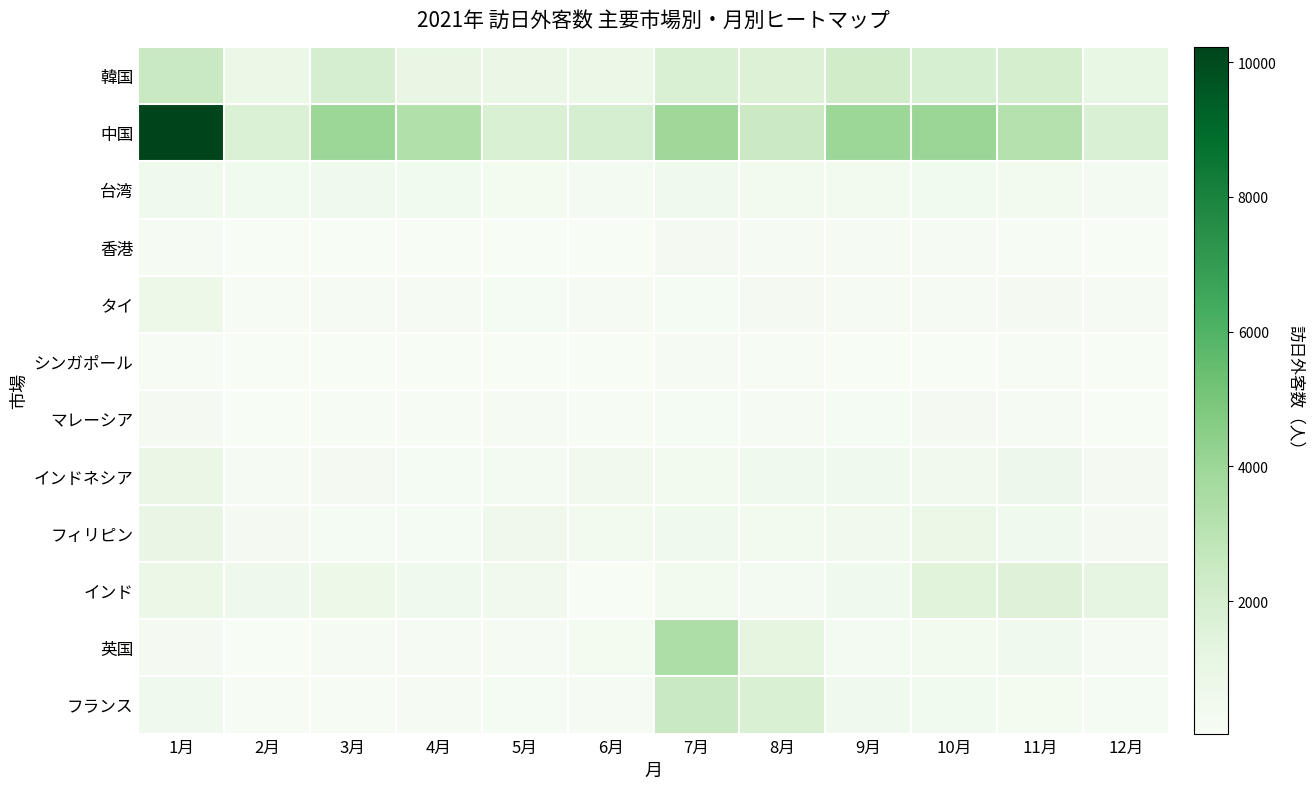

At how many categories does at least one series exceed 4991?

1